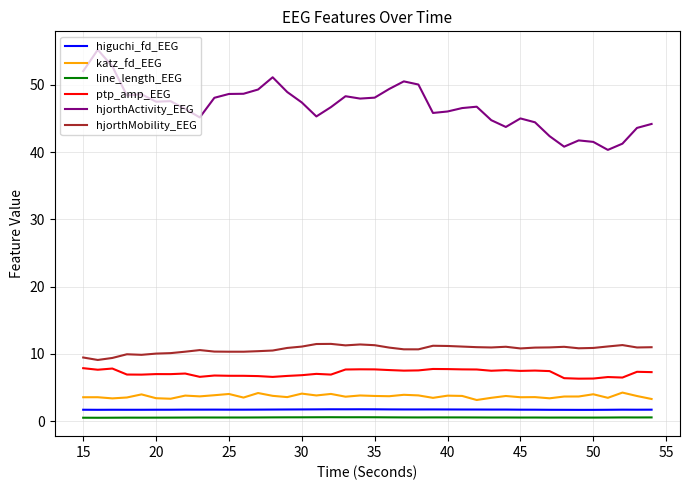

What is the maximum value for hjorthMobility_EEG?

11.5